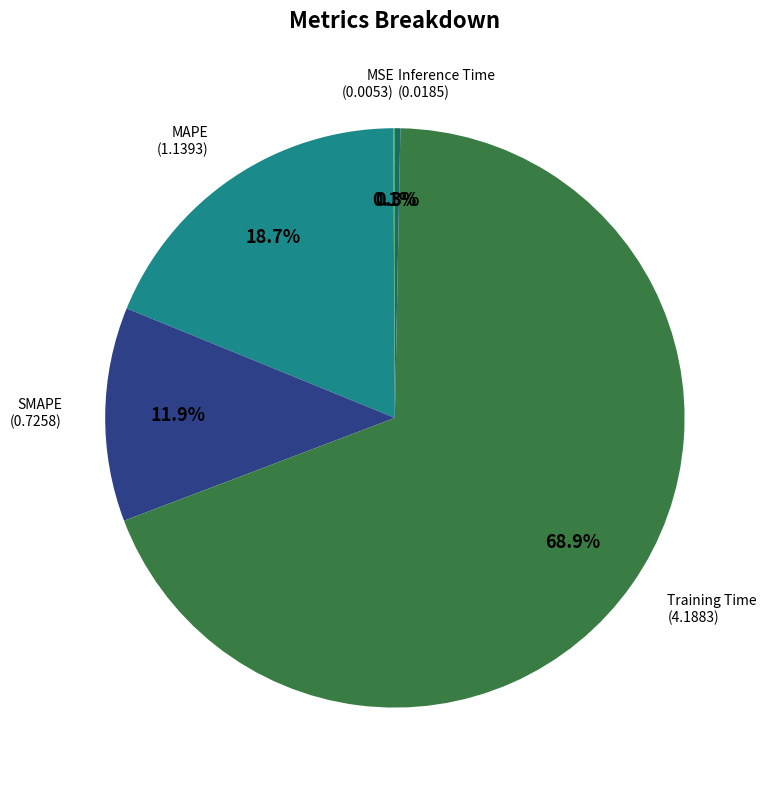

Does any single category account for the majority?

Yes